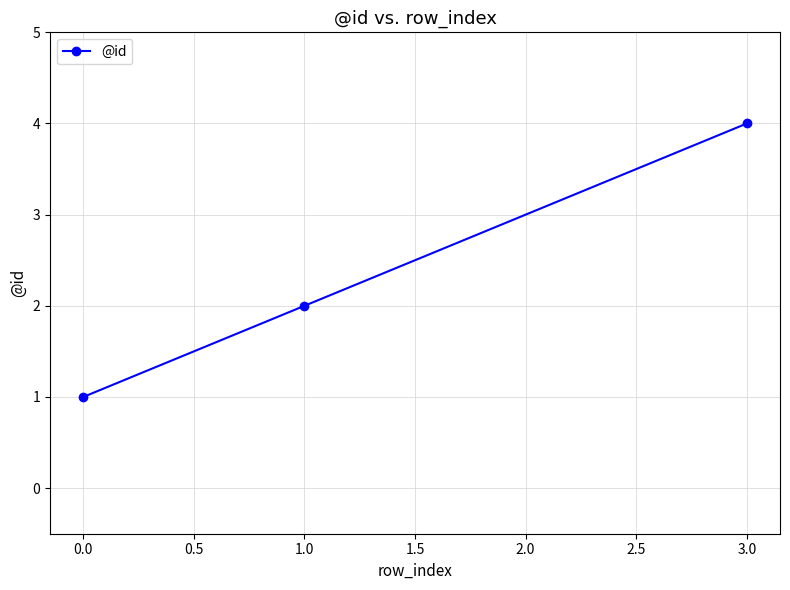

What is the label of the 3rd point from the right?

0.0